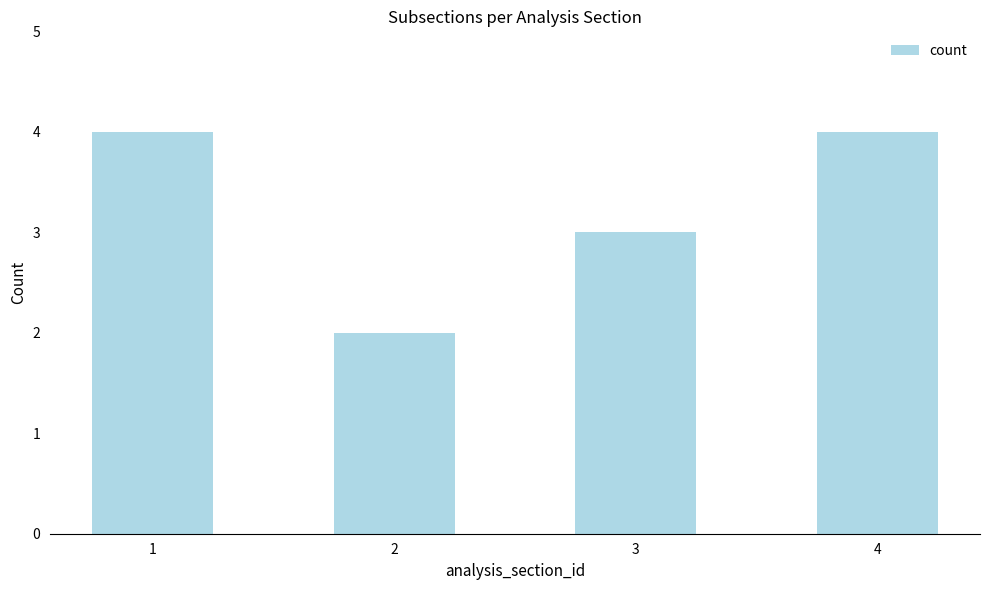

What is the sum of all values?

13